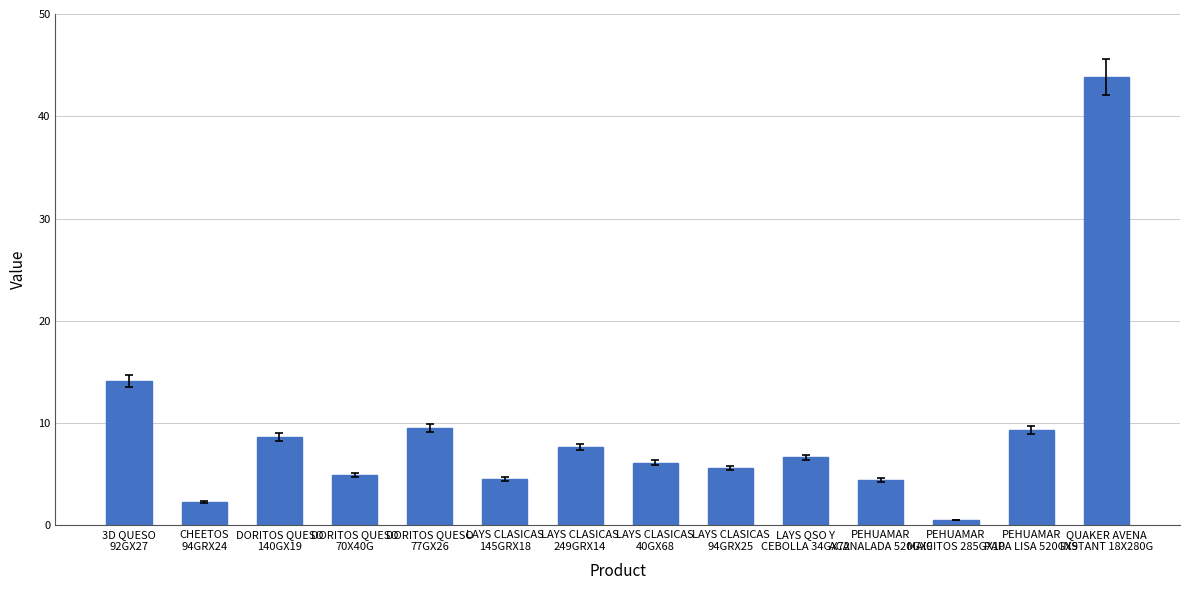

Is it true that the value at DORITOS QUESO
140GX19 is 4.9?

False